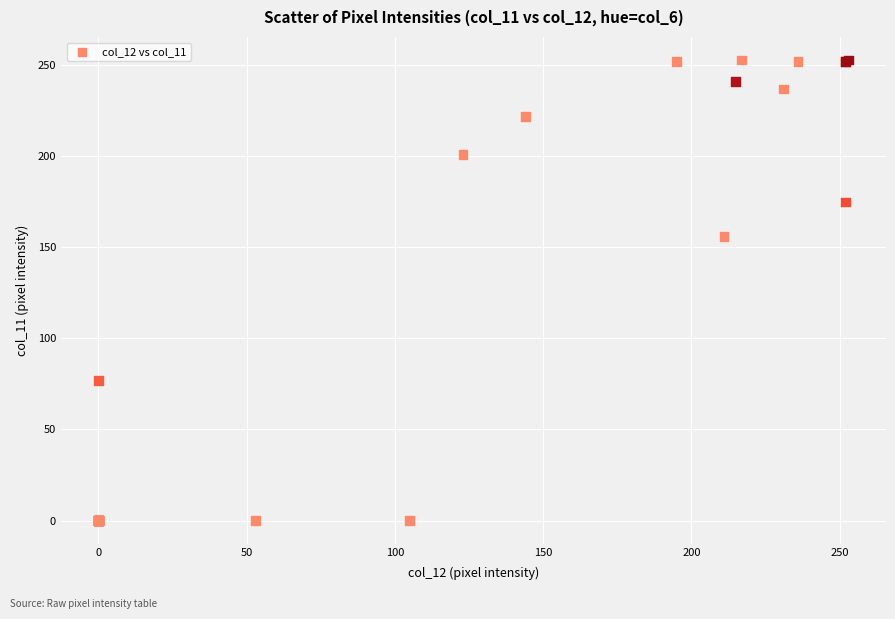

What Y value in the scatter plot is closest to 126?

156